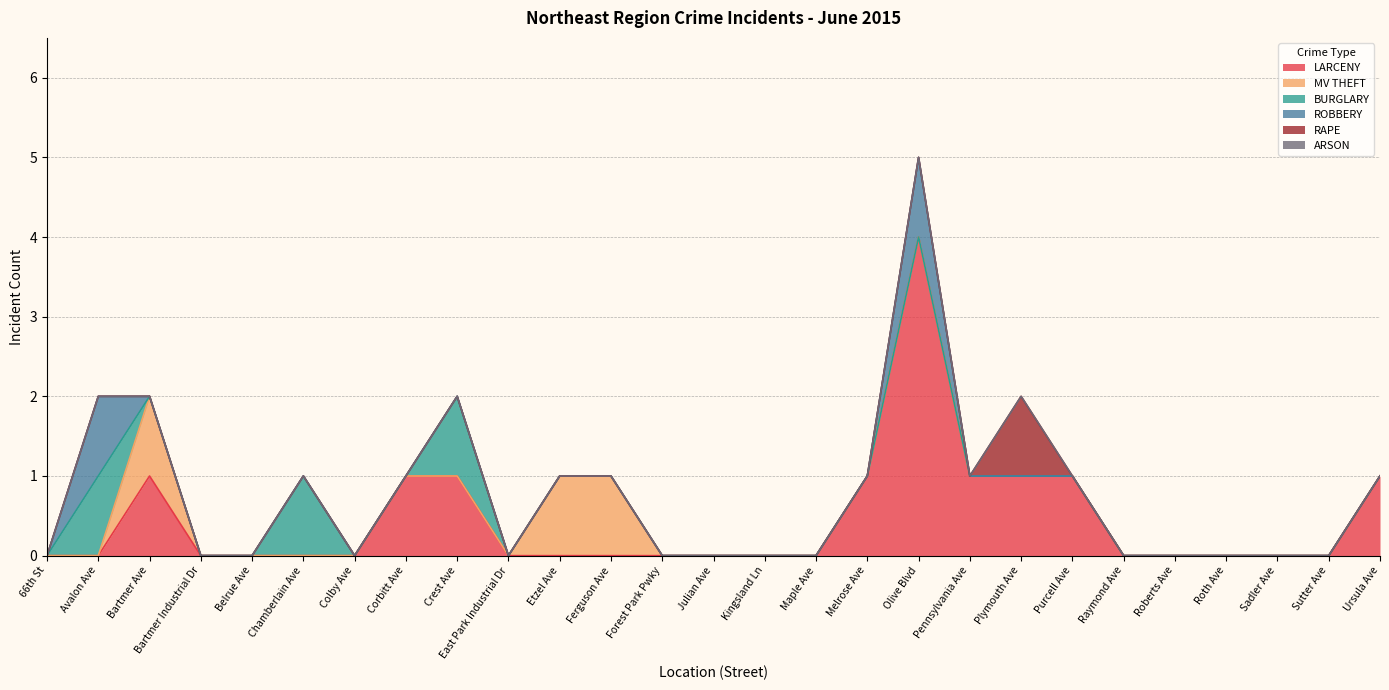

Count the MV THEFT values in the range 0 to 1.

27